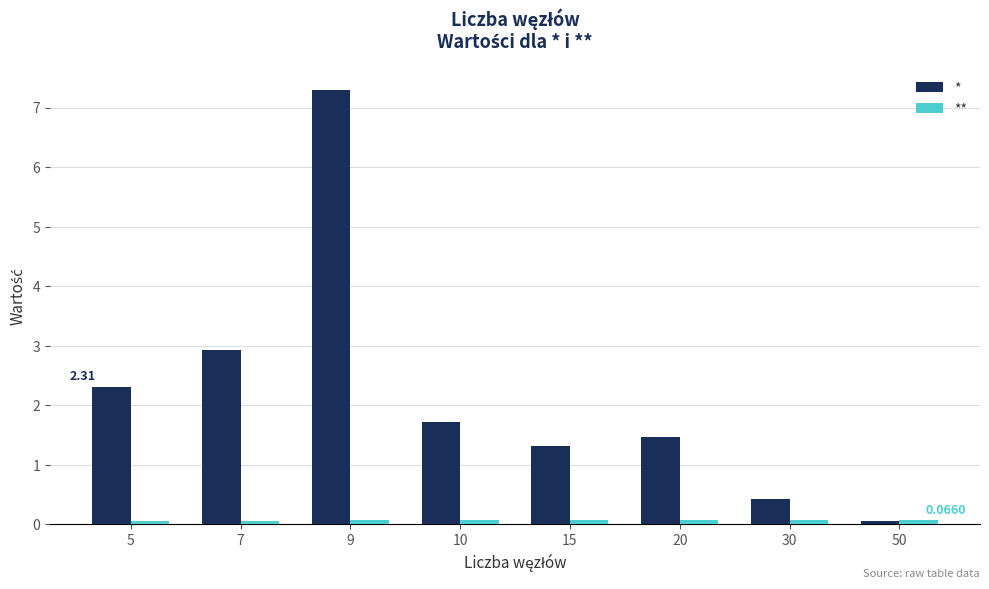

What is the total value across all series at 50?

0.1